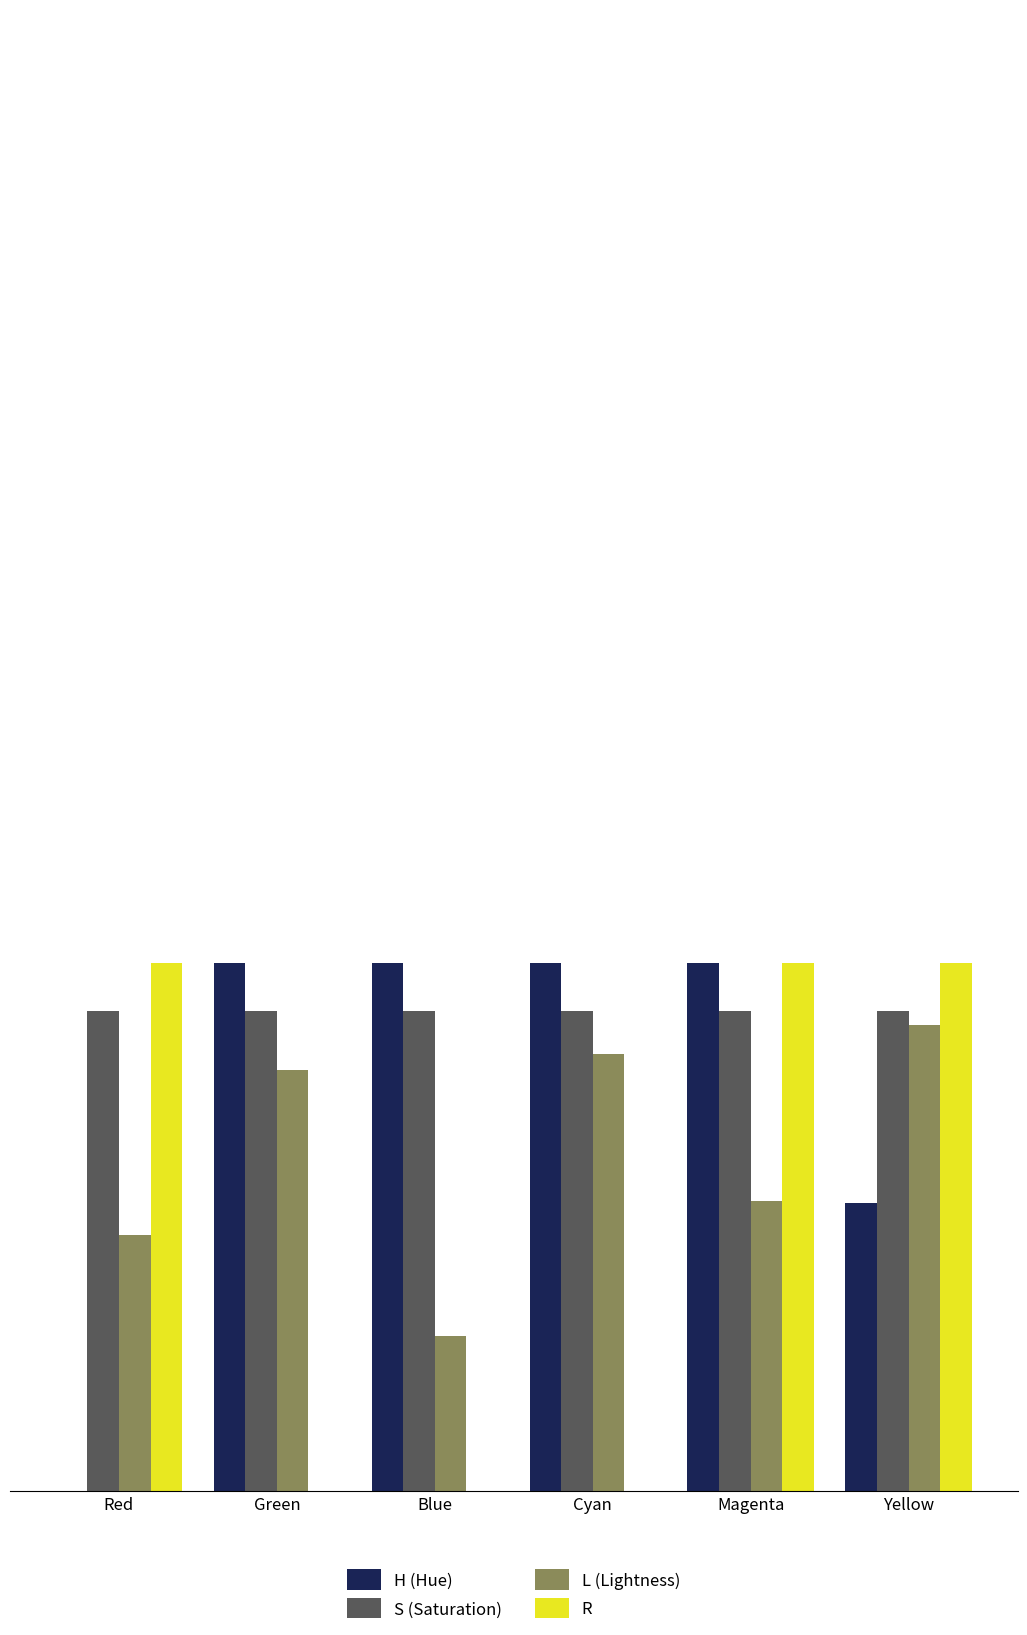

Which label corresponds to the smallest value in the chart?

Red